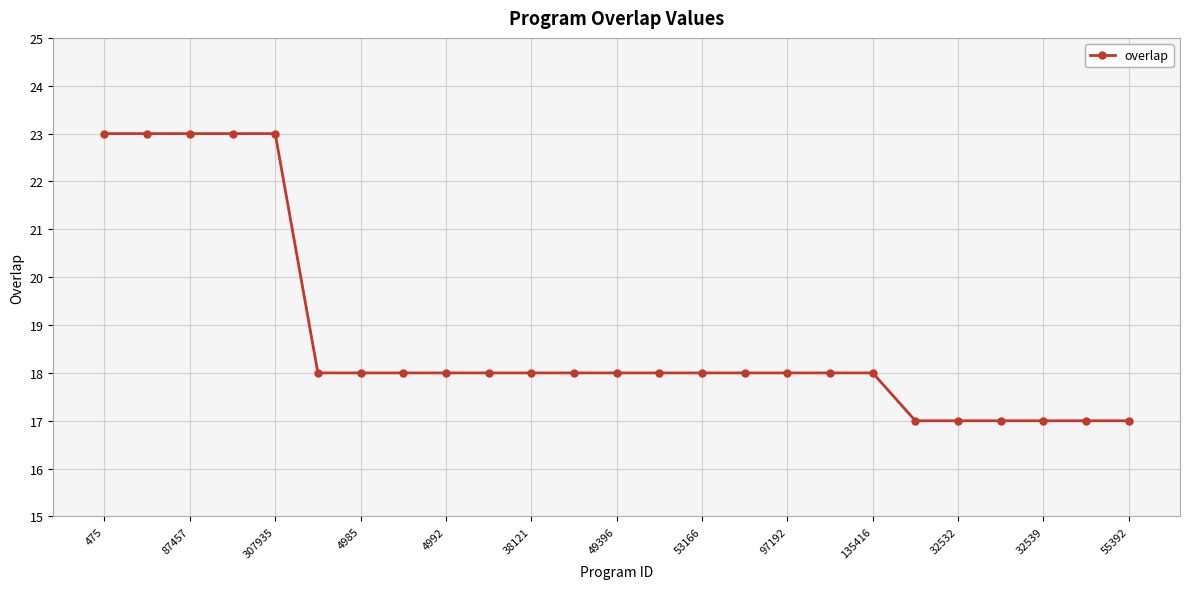

What is the minimum value shown in the chart?

17